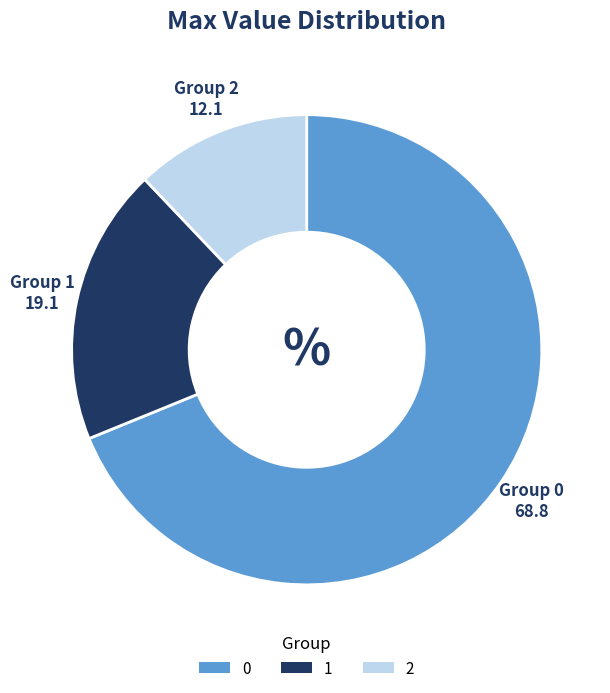

Is 2 the majority of the pie?

No